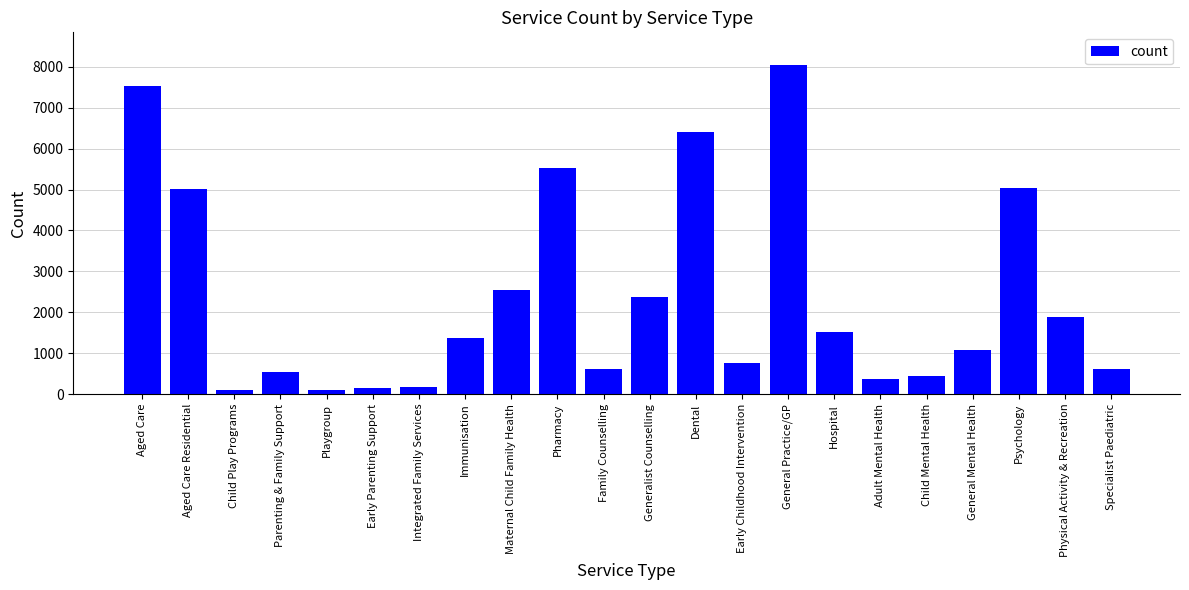

What is the sum of the values at Adult Mental Health and General Practice/GP?

8409